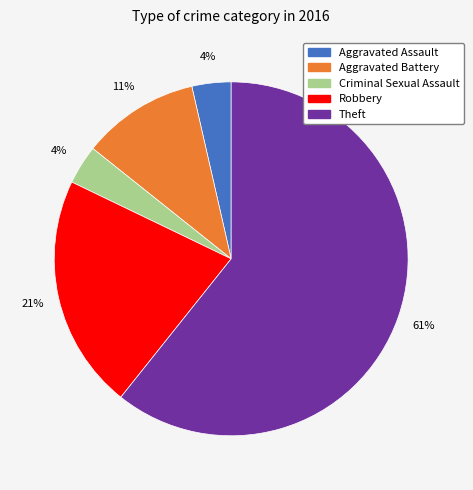

What percentage is the Criminal Sexual Assault slice, to the nearest percent?

4%